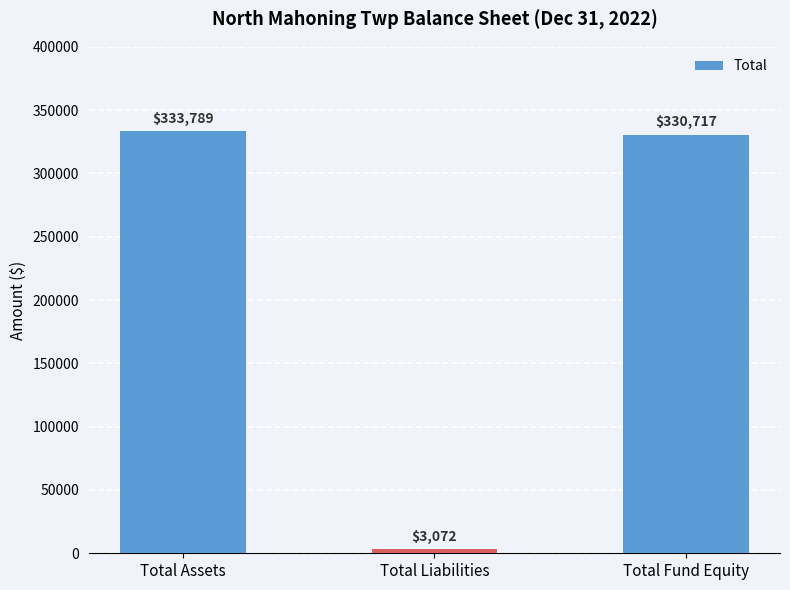

Which has a higher value, Total Liabilities or Total Assets?

Total Assets